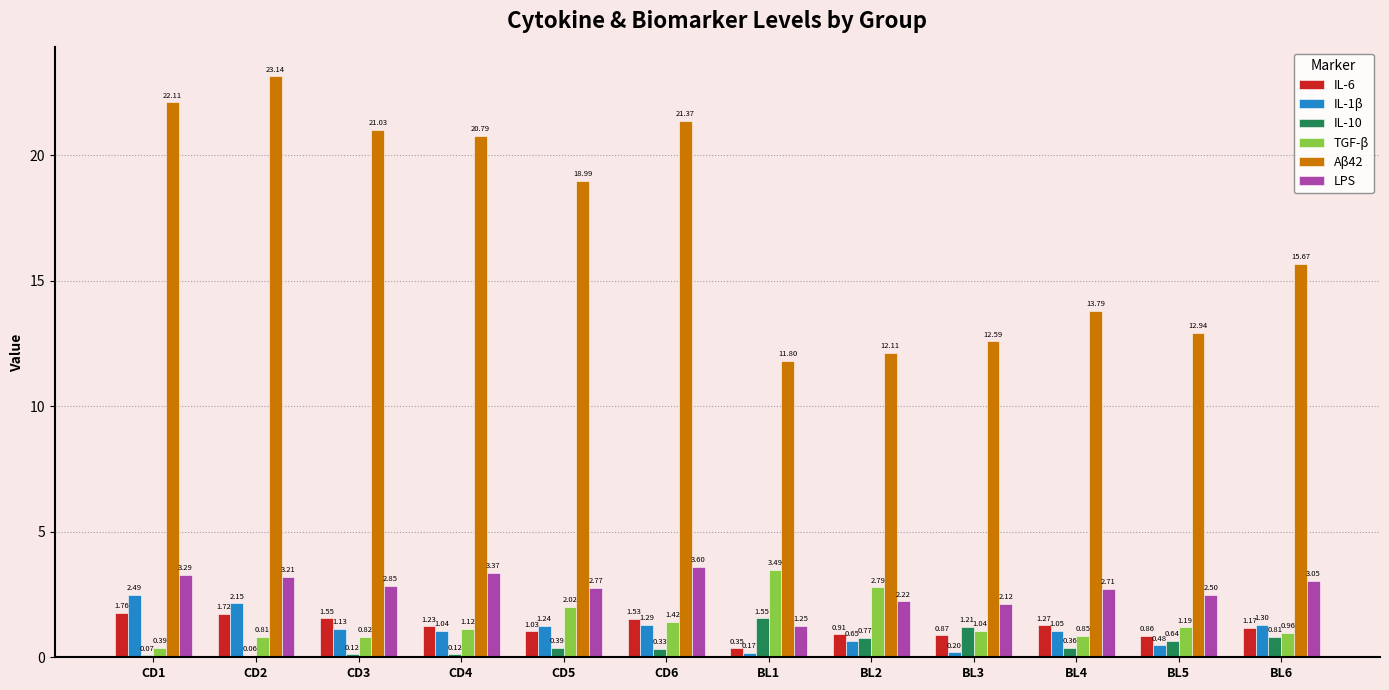

What is the average value of the LPS series?

2.7